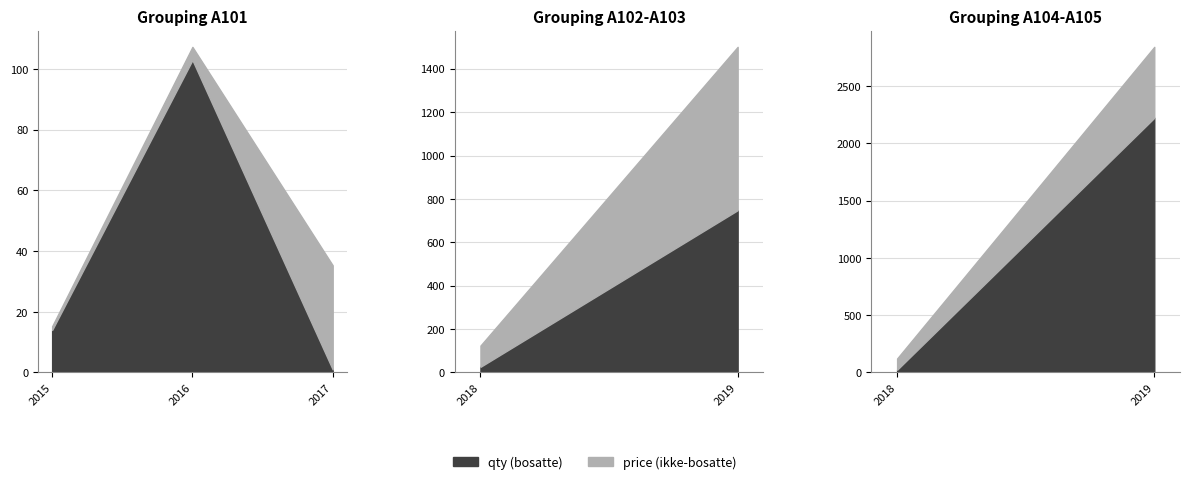

What is the sum of all price values?

1608.0